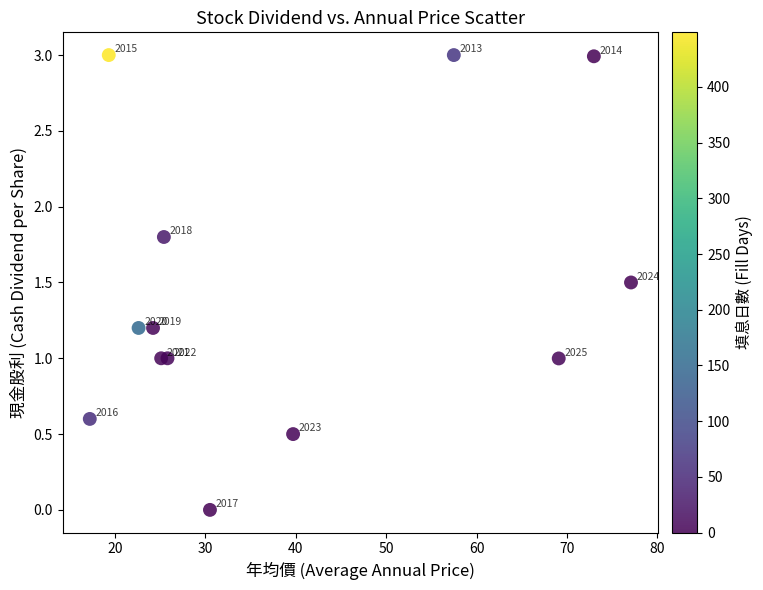

What Y value in the scatter plot is closest to 1?

1.0